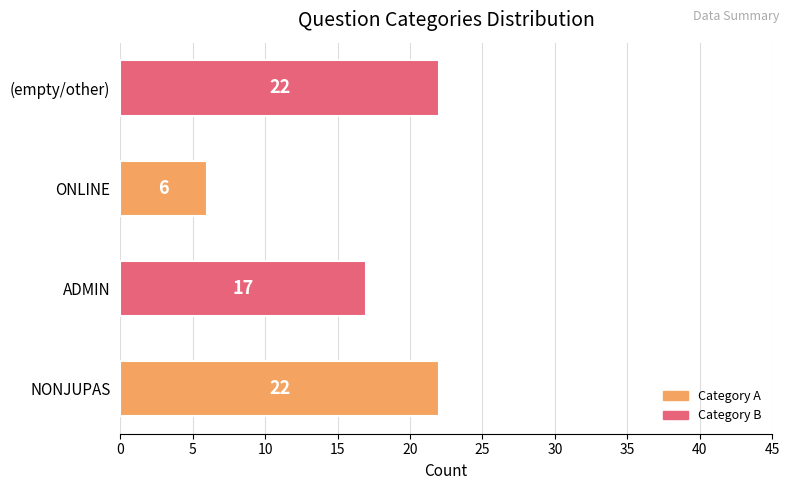

How many bars are there in total?

4